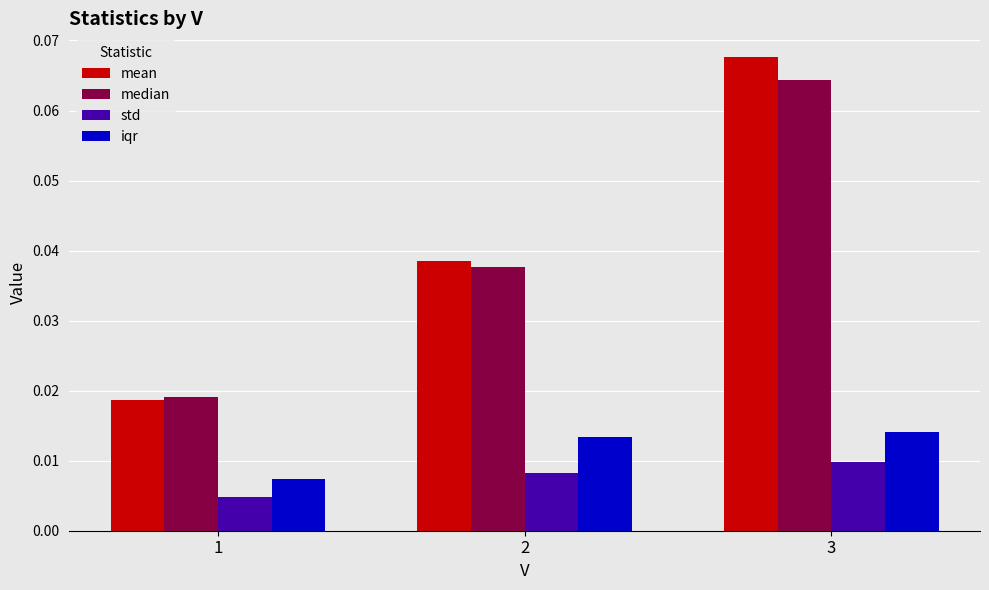

The value of mean at 2 is 0.1. True or false?

False